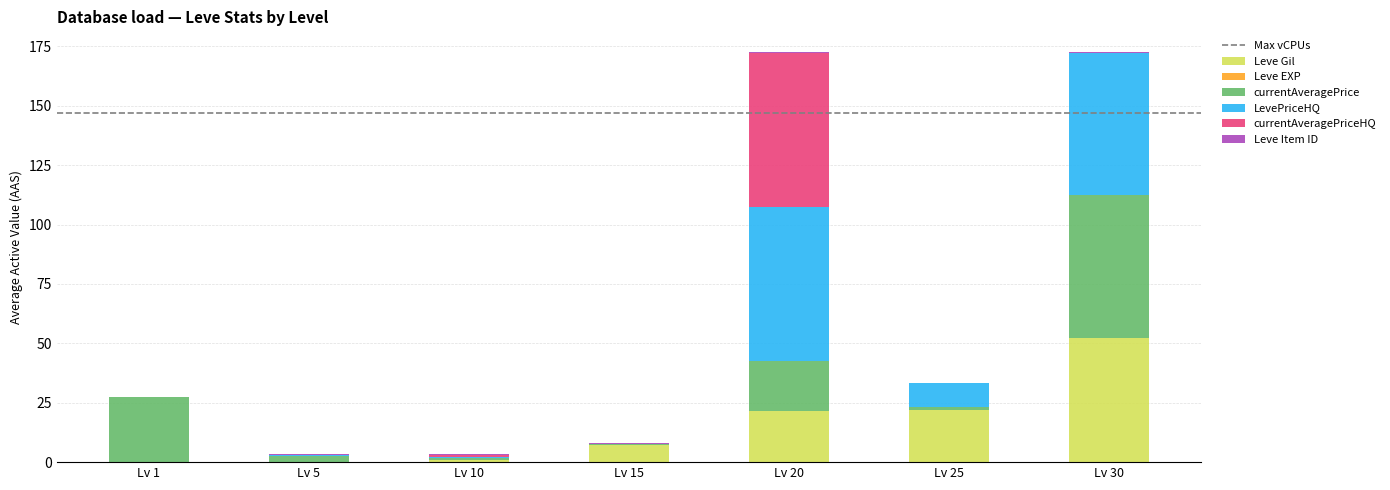

What is the sum of all Leve Gil values?

104.2